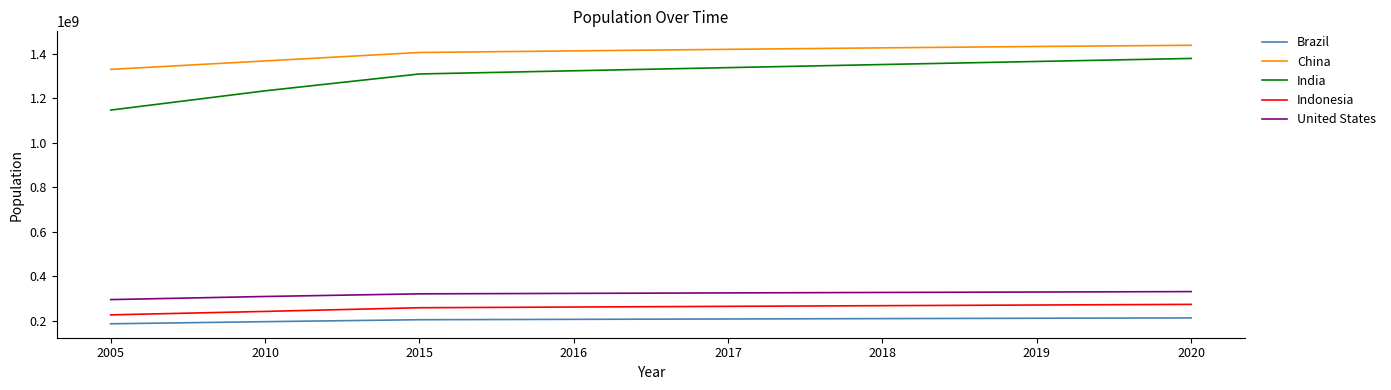

What is the difference between the second highest and second lowest values in the India series?

132136584